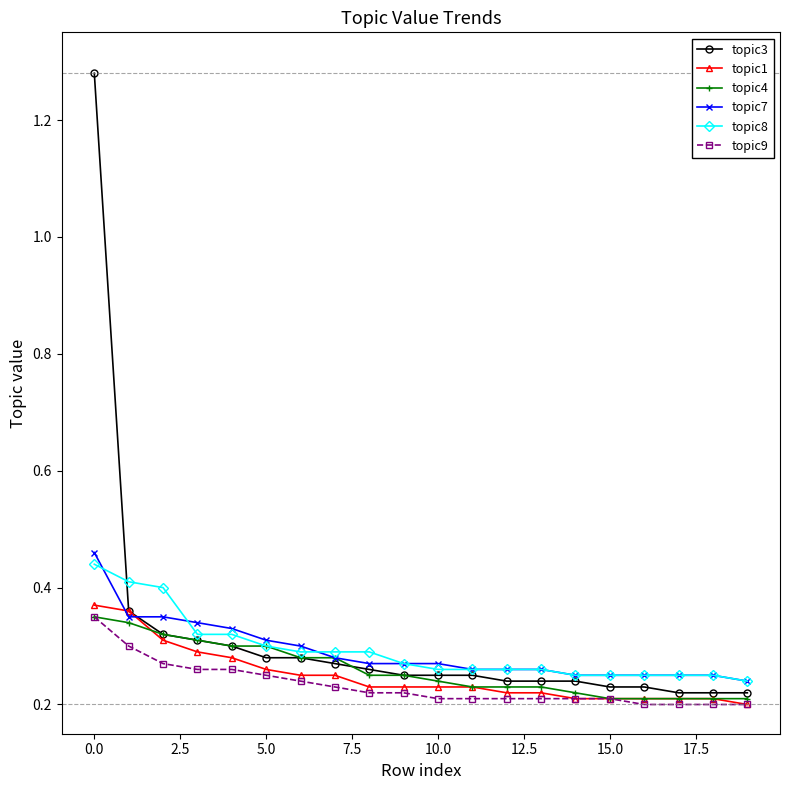

Which series has the widest spread of values?

topic3